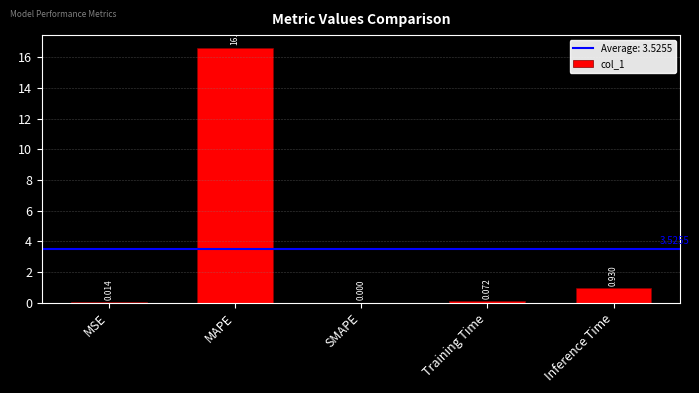

Which label corresponds to the largest value in the chart?

MAPE